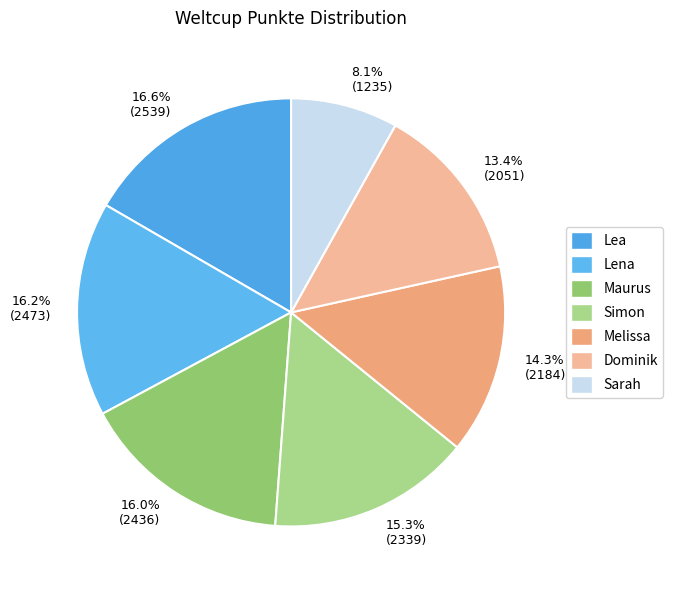

Do 16.2% (2473) and 15.3% (2339) together represent more than half of the pie?

No